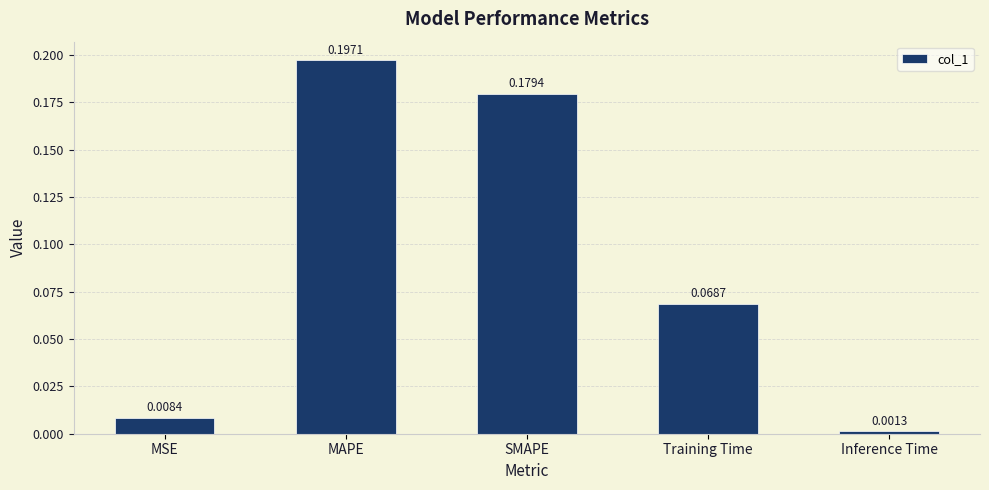

Which has a higher value, Training Time or SMAPE?

SMAPE